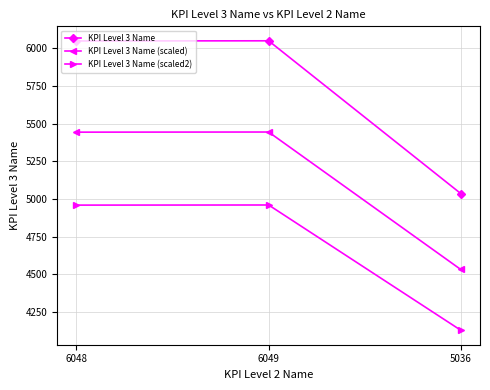

True or false: KPI Level 3 Name (scaled2) has a value of 8844.9 at 6048.

False